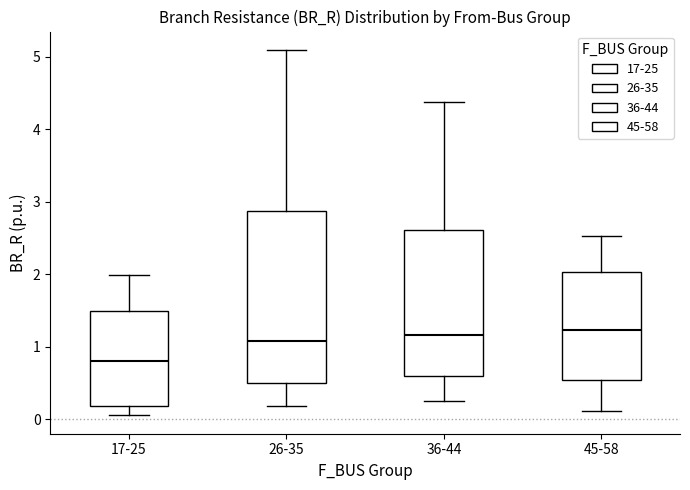

Where does the median line of the box for 26-35 sit on the y-axis? The values are not printed on the chart, so give them approximately, as read against the axis.

1.1